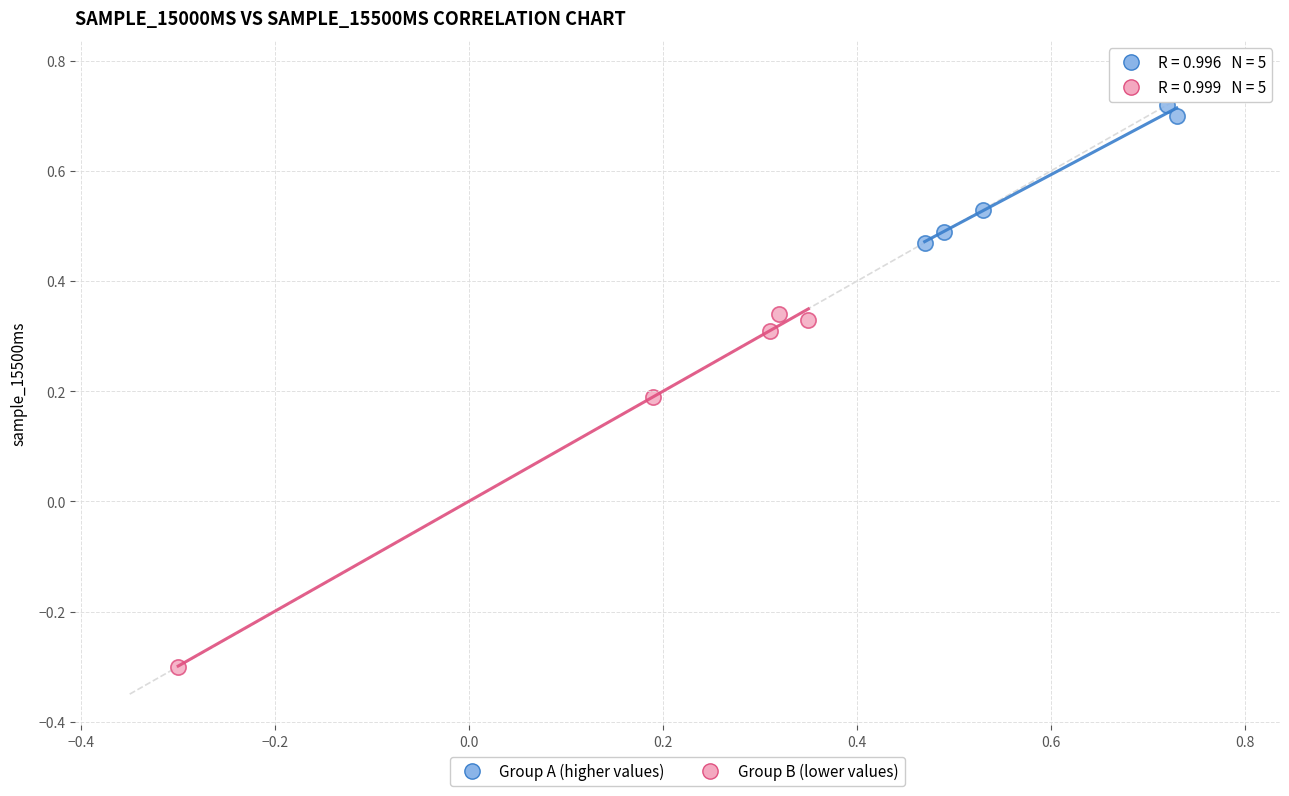

Which series contains the lowest Y value?

Group B (lower values)